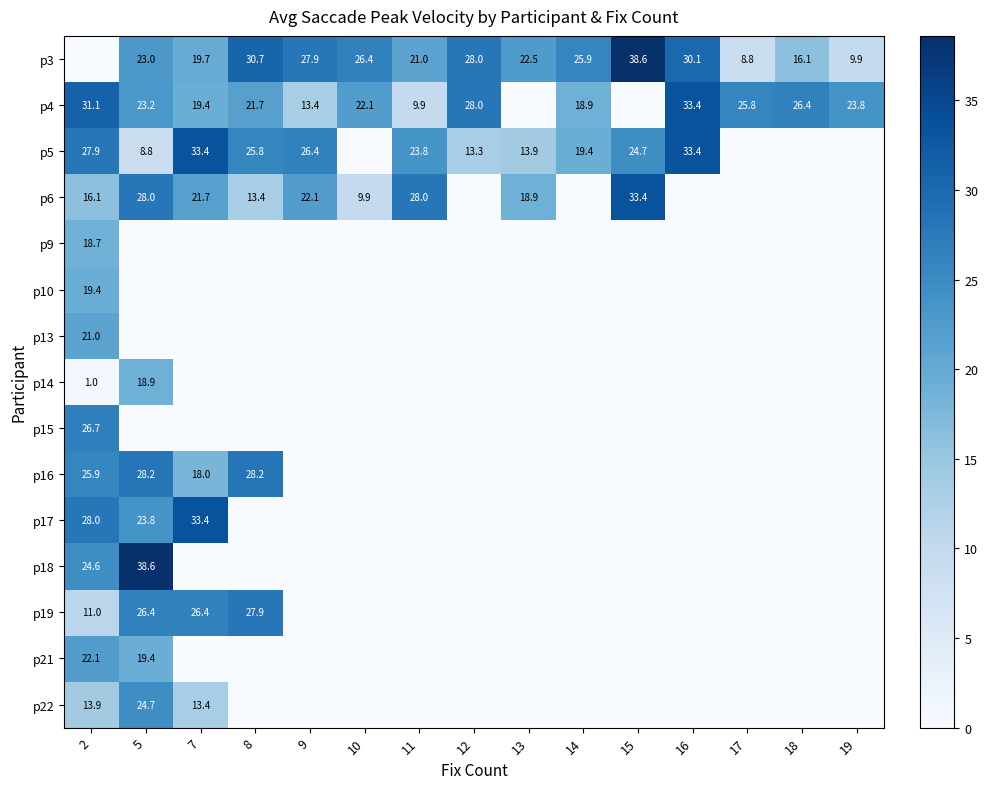

What is the sum of all p9 values?

18.7